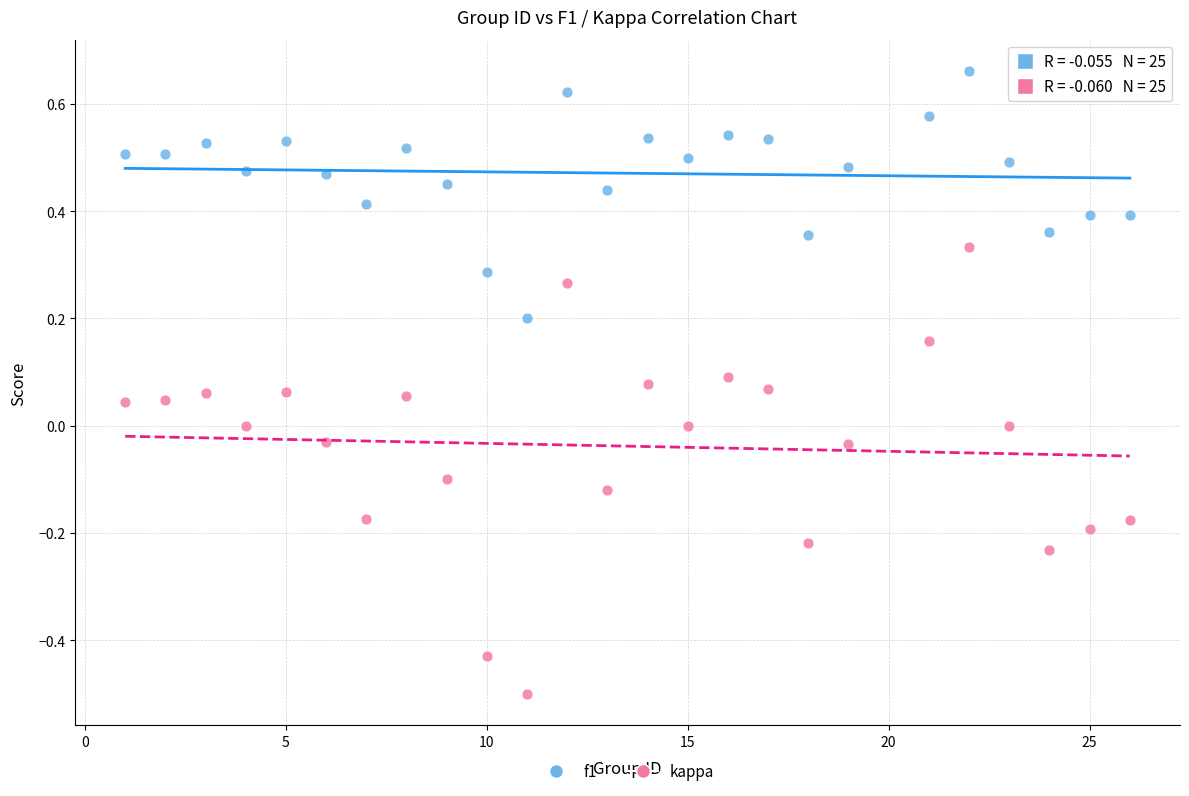

Which series reaches the maximum Y coordinate?

f1